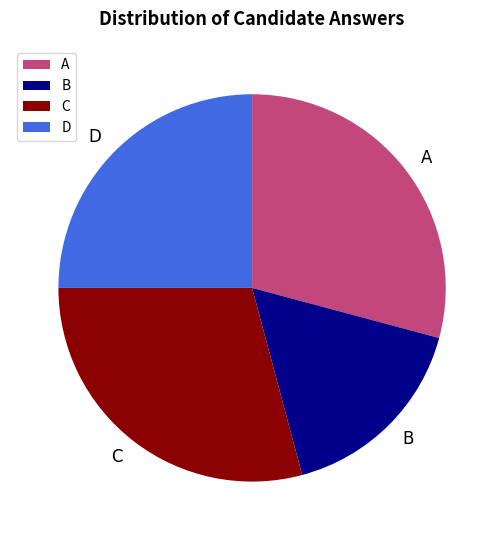

What is the ratio of the value at D to the value at A?

0.9